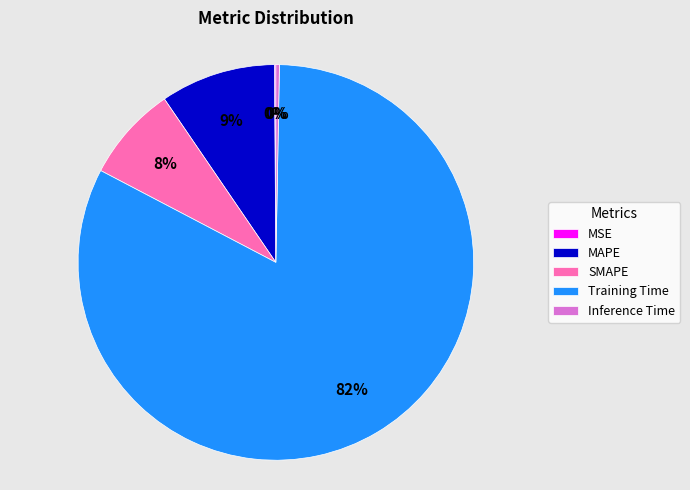

To the nearest percent, what is the average slice percentage?

20%